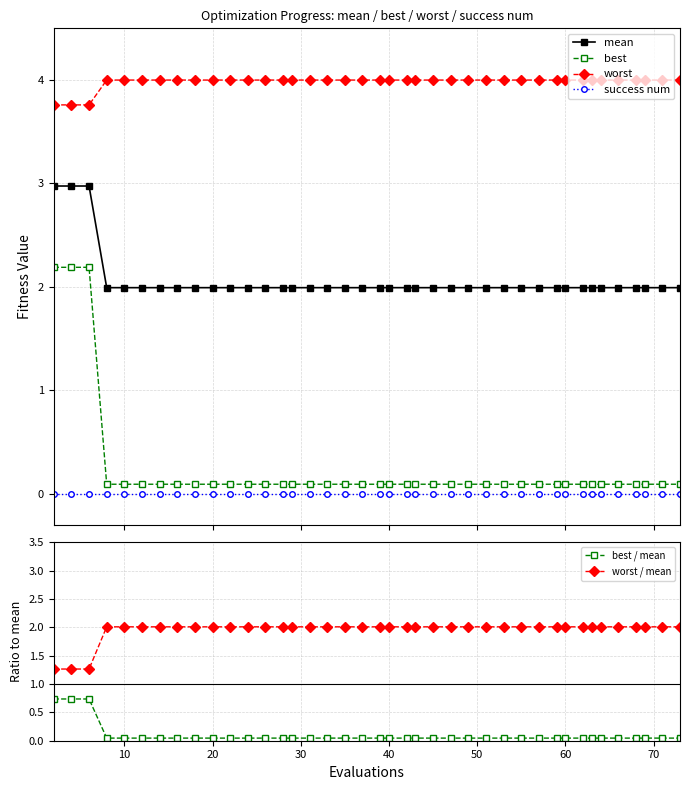

What is the maximum value for best?

2.2